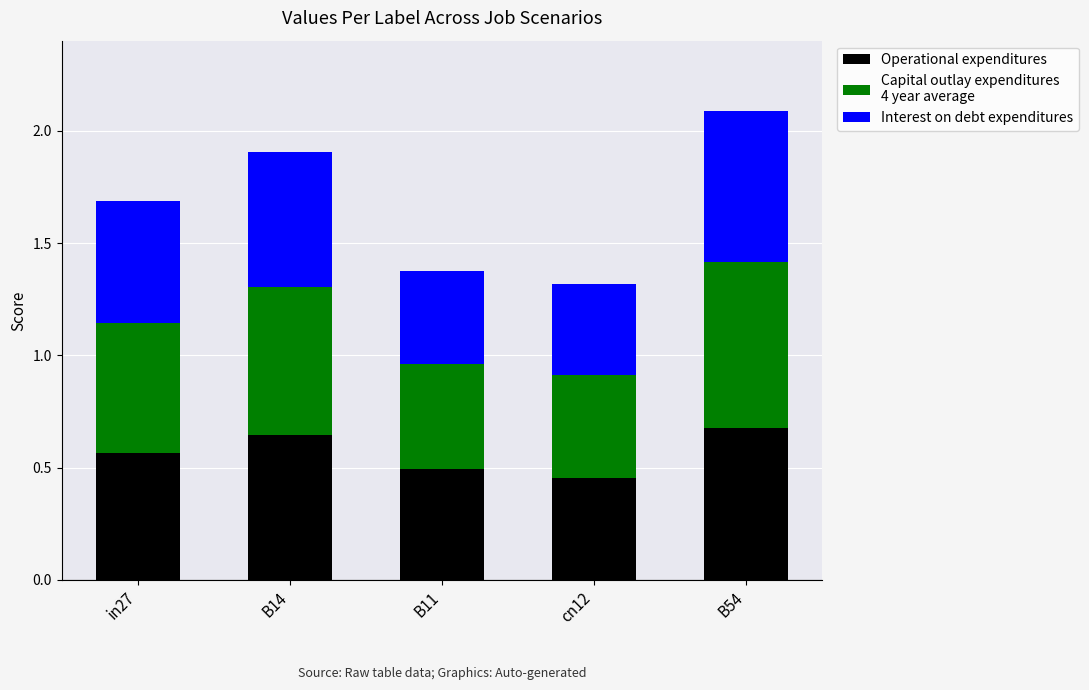

At which category is the sum across all series the highest?

B54